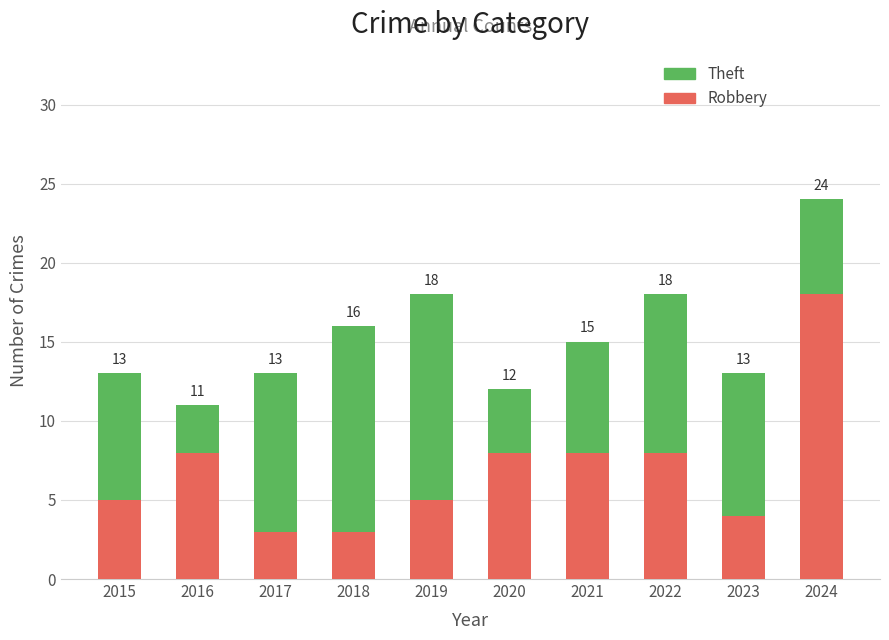

Reading left to right, list the values for the Robbery series.

5	8	3	3	5	8	8	8	4	18